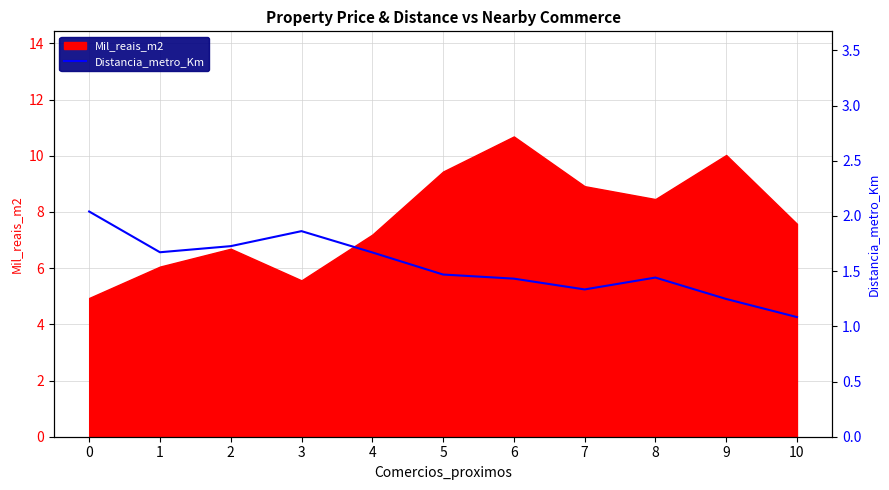

The Mil_reais_m2 series shows 10.7 at 6. True or false?

True